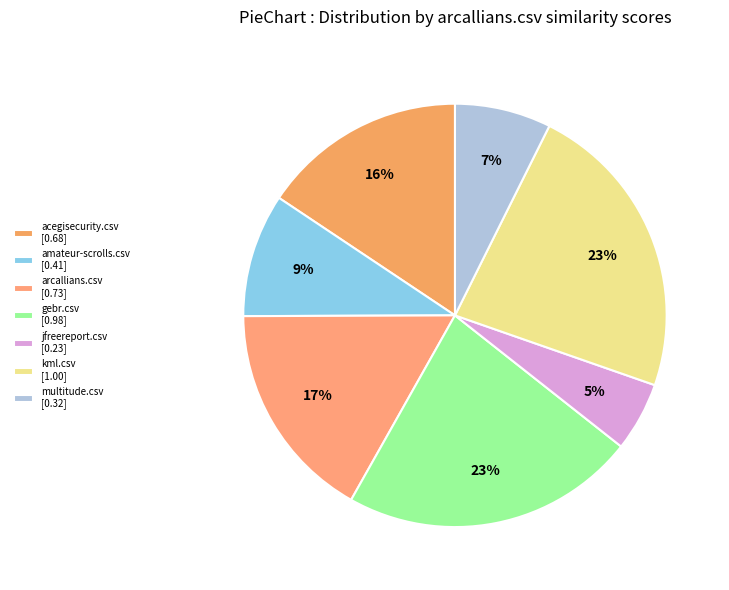

How many slices are in this pie chart?

7